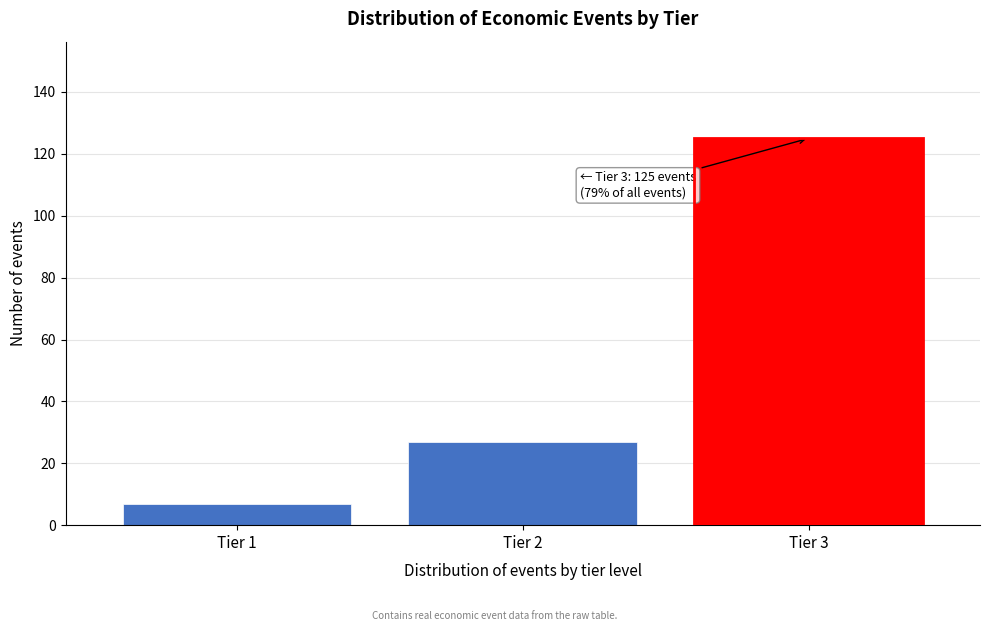

Reading right to left, transcribe all the data shown in this chart.

125	27	7